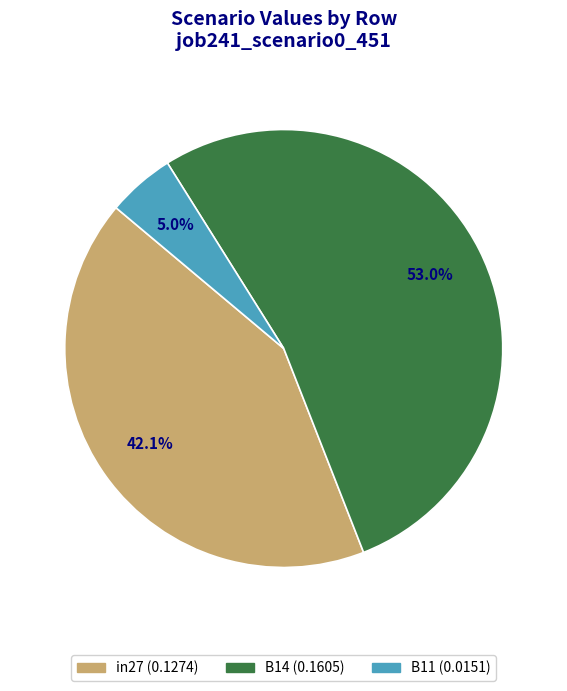

Is it true that B11 is 5% of the pie?

True